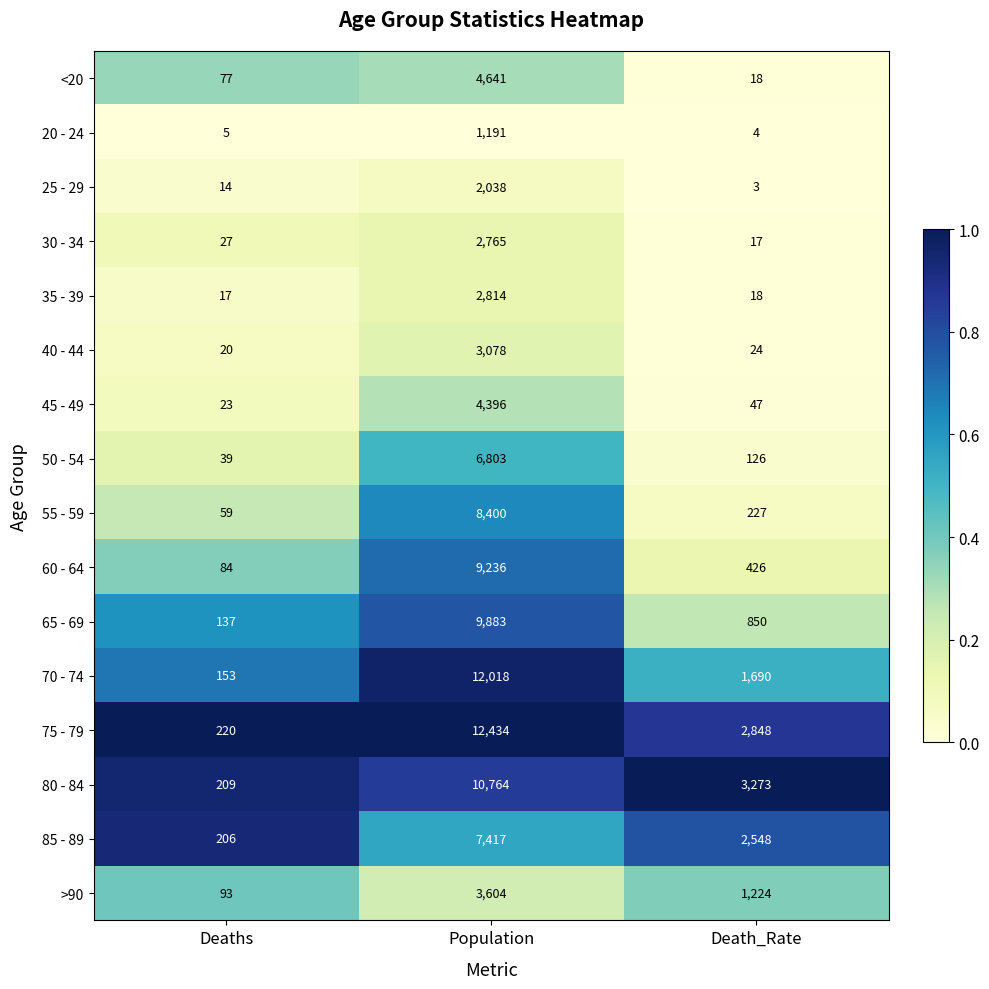

What is the total value across all series at Population?

101482